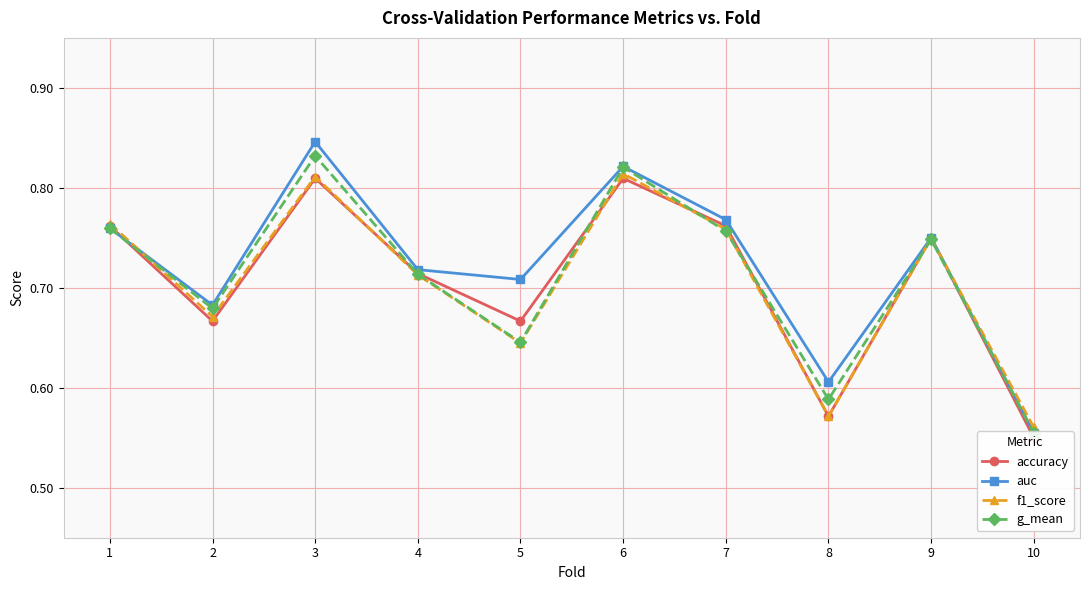

After their last crossing, which series has the higher values: accuracy or auc?

auc